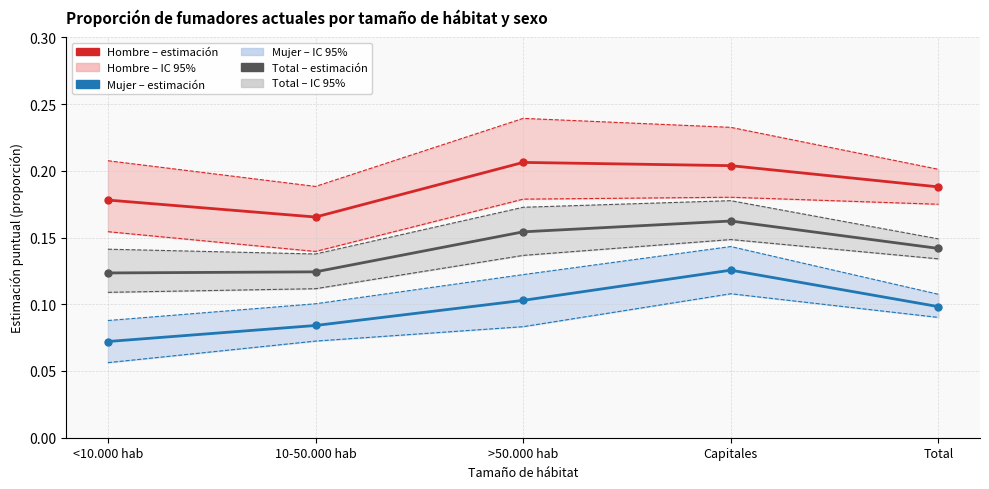

True or false: Mujer Sí (estimación) has more than 0 points higher than both neighbors.

True